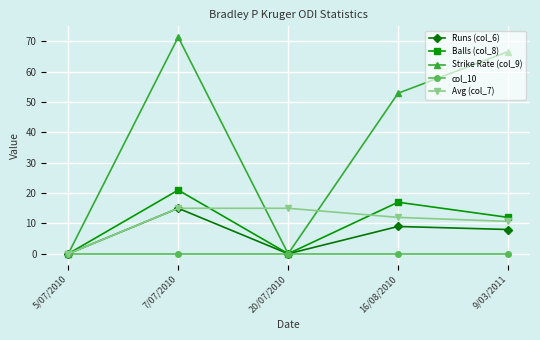

What is the difference between the maximum and minimum values in the Balls (col_8) series?

21.0